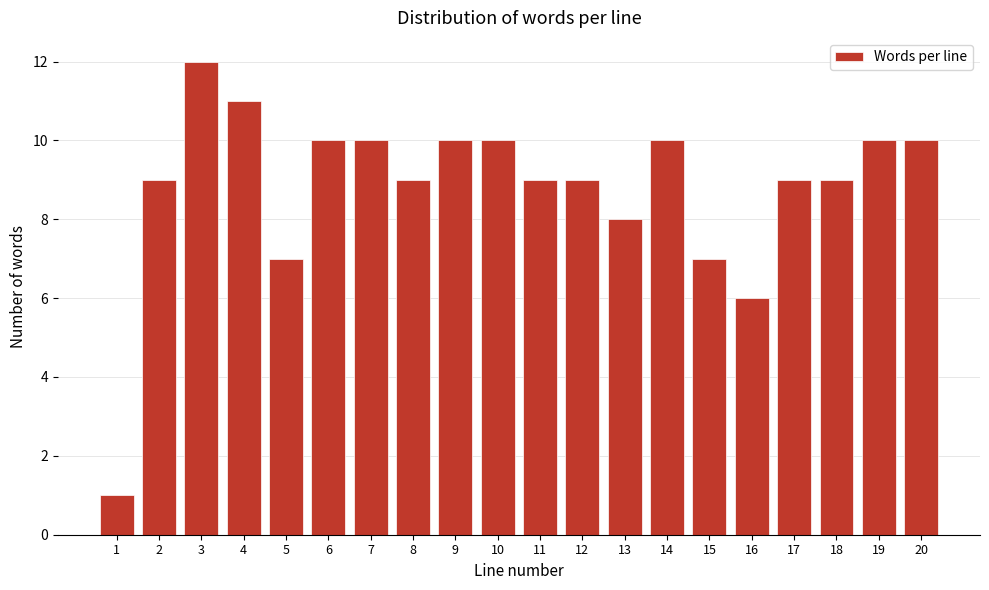

Reading right to left, what are all the values shown in this chart?

20=10	19=10	18=9	17=9	16=6	15=7	14=10	13=8	12=9	11=9	10=10	9=10	8=9	7=10	6=10	5=7	4=11	3=12	2=9	1=1